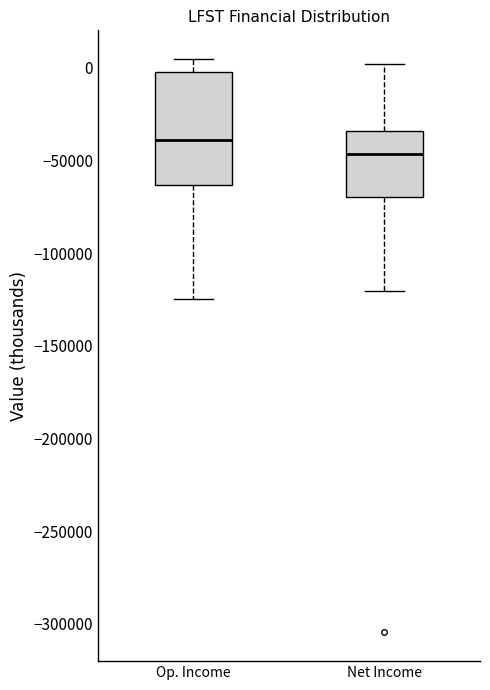

Where does the lower whisker of the box for Net Income end on the y-axis? The values are not printed on the chart, so give them approximately, as read against the axis.

-120000